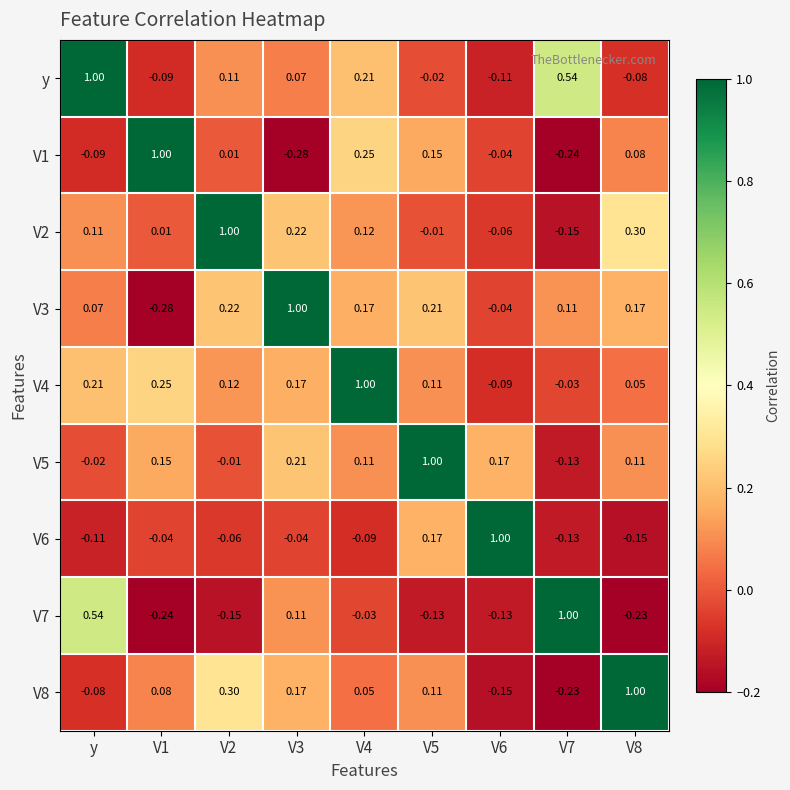

Is the value of V2 at V3 greater than the value of V8 at V2?

No